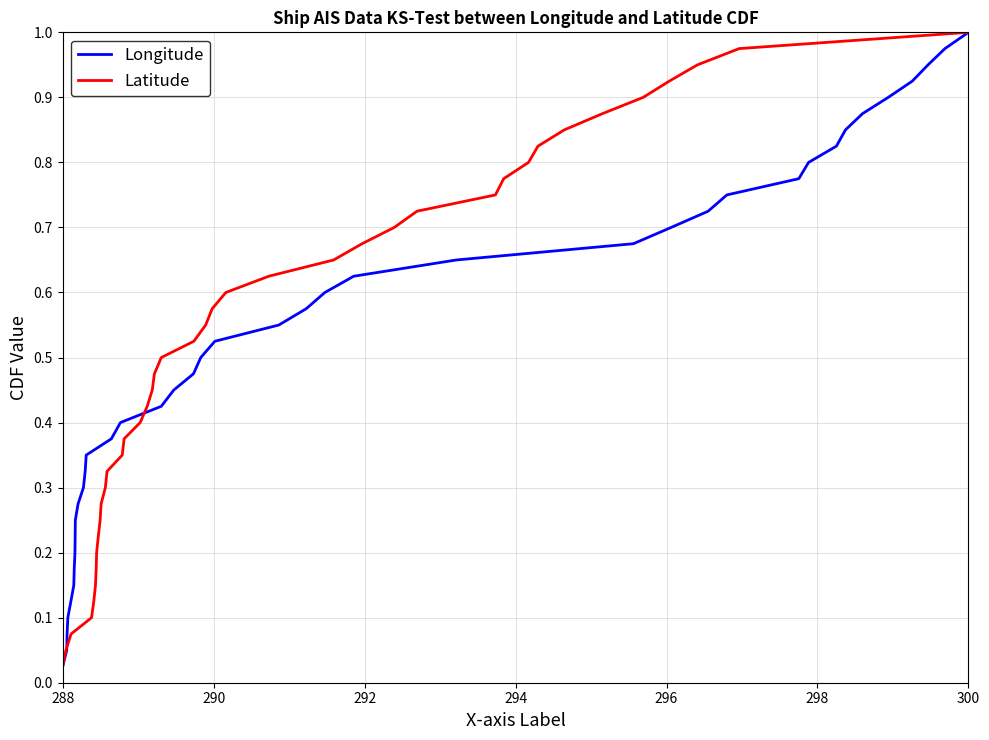

Reading right to left, transcribe all the data shown in this chart.

Longitude: 1.0	1.0	0.9	0.9	0.9	0.9	0.8	0.8	0.8	0.8	0.8	0.7	0.7	0.7	0.7	0.6	0.6	0.6	0.6	0.5	0.5	0.5	0.5	0.4	0.4	0.4	0.3	0.3	0.3	0.3	0.2	0.2	0.2	0.2	0.1	0.1	0.1	0.1	0.1	0.0
Latitude: 1.0	1.0	0.9	0.9	0.9	0.9	0.8	0.8	0.8	0.8	0.8	0.7	0.7	0.7	0.7	0.6	0.6	0.6	0.6	0.5	0.5	0.5	0.5	0.4	0.4	0.4	0.3	0.3	0.3	0.3	0.2	0.2	0.2	0.2	0.1	0.1	0.1	0.1	0.1	0.0